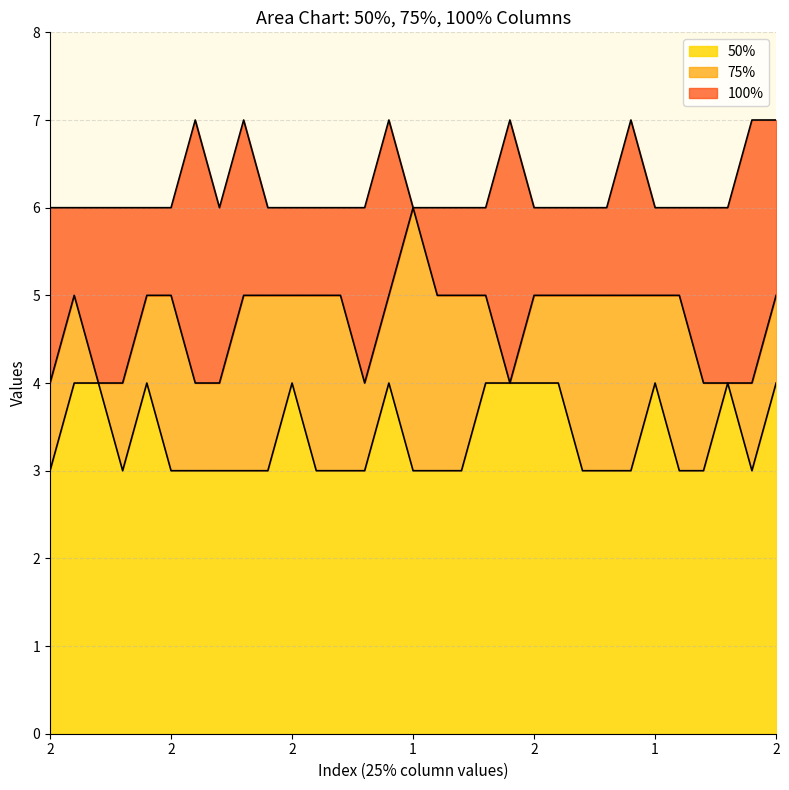

At which category is the sum across all series the highest?

14